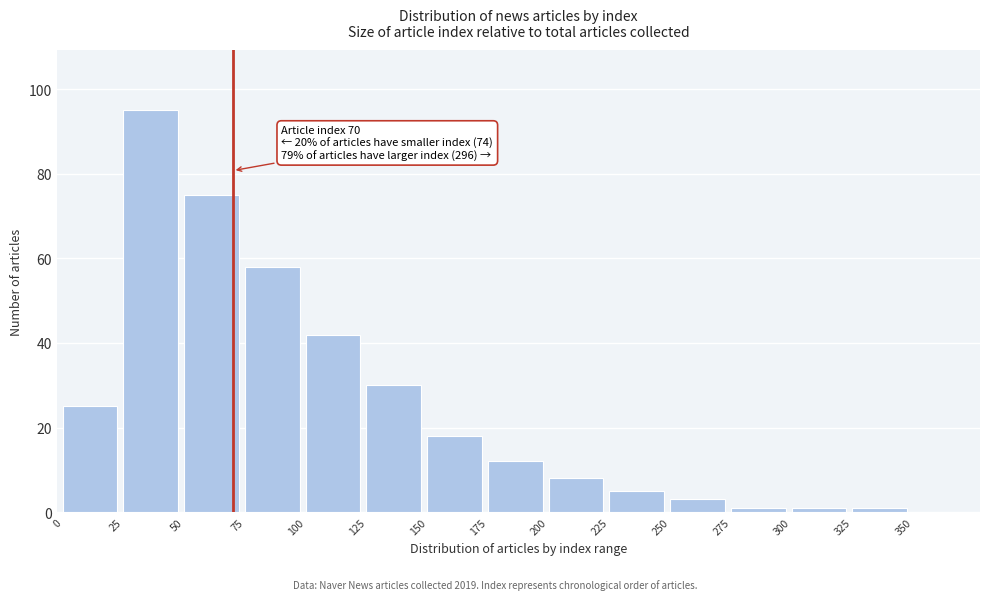

Which category has the highest value across all series?

25